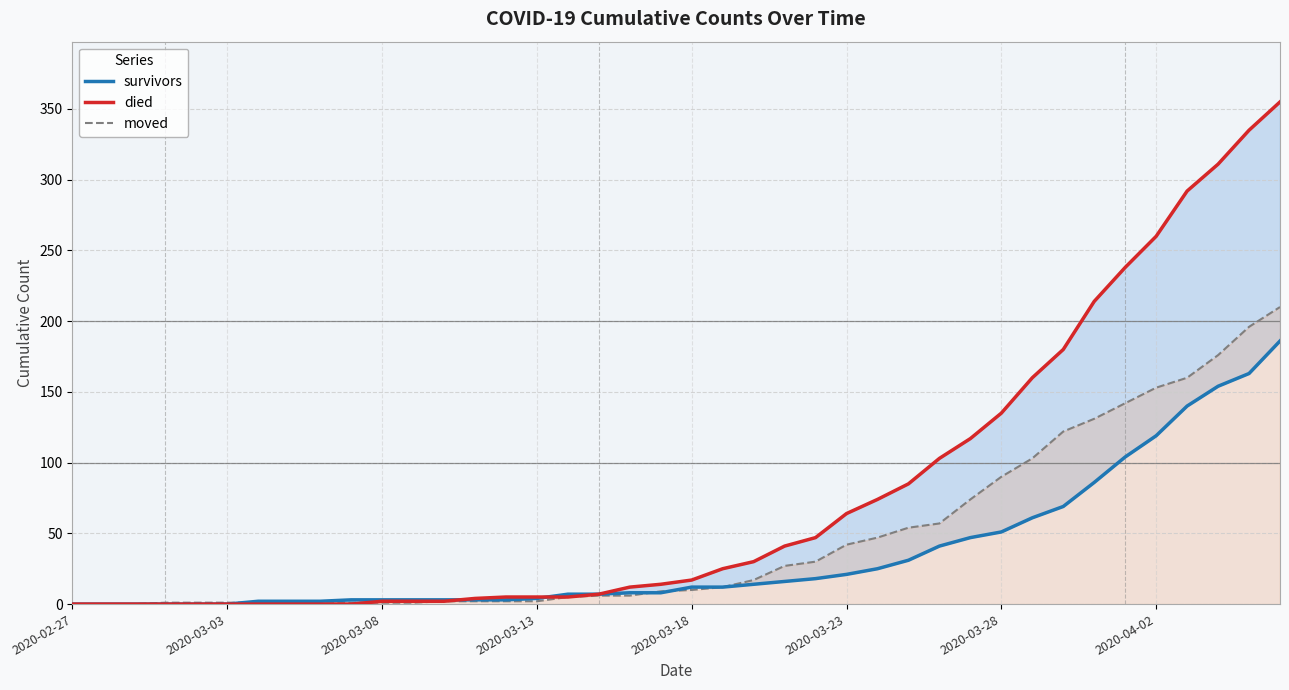

In moved, how many points are higher than both neighbors (excluding endpoints)?

1